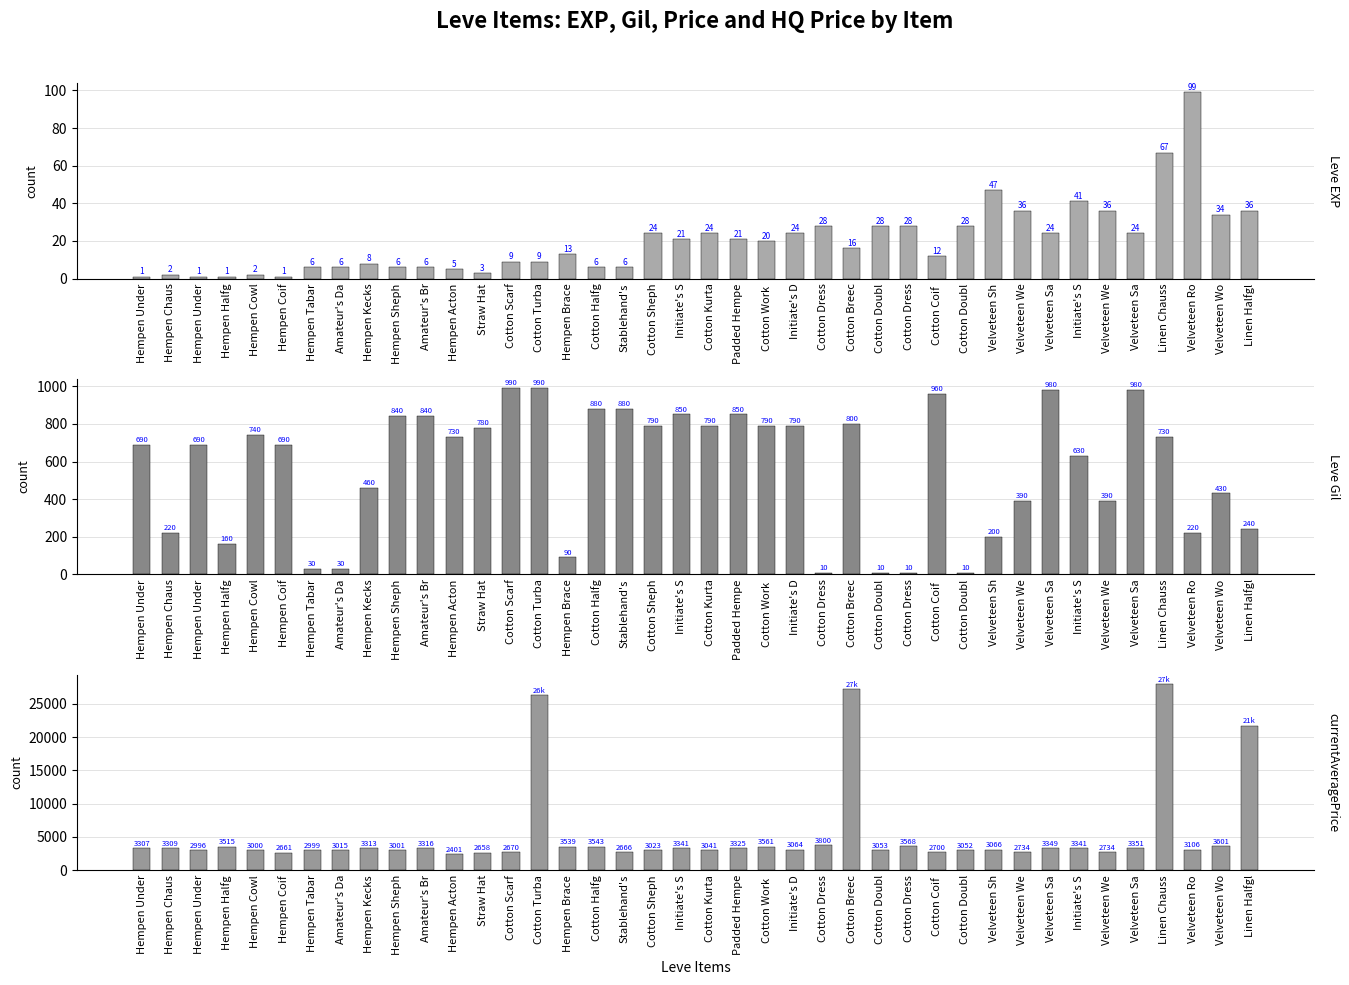

Rank the series at Velveteen Sa from lowest to highest value.

Leve EXP, Leve Gil, currentAveragePrice